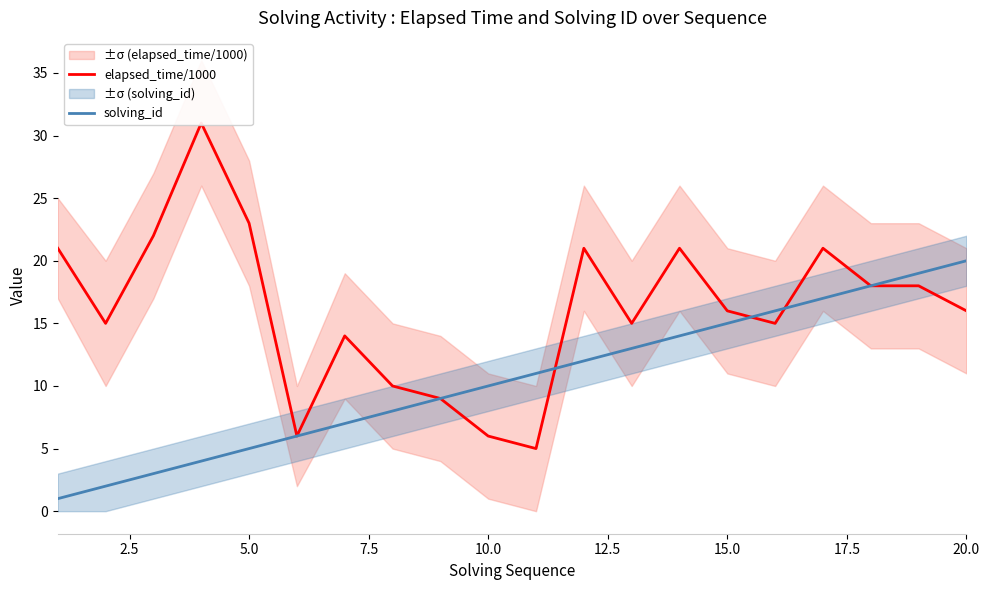

Which series has the largest range (max minus min)?

elapsed_time/1000